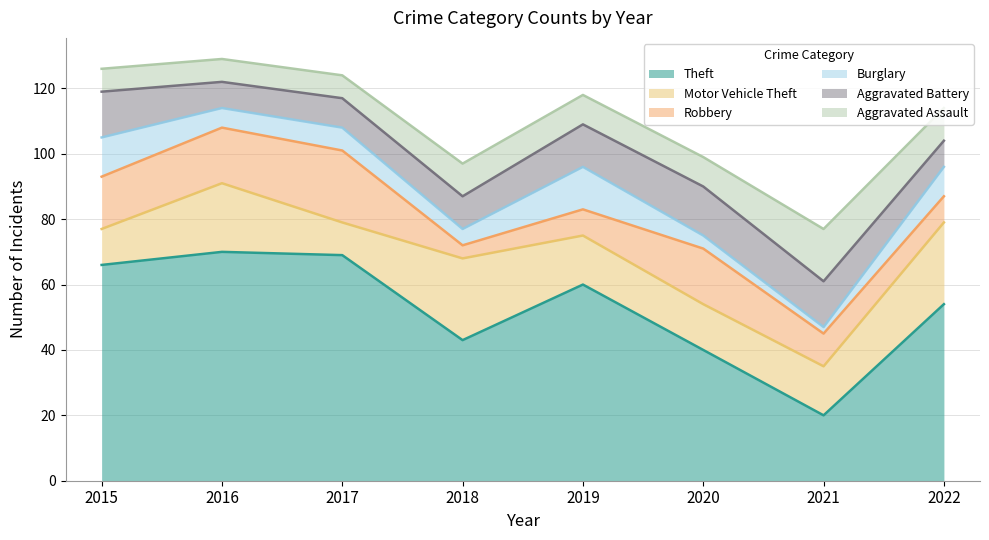

The value of Motor Vehicle Theft at 2016 is 21. True or false?

True